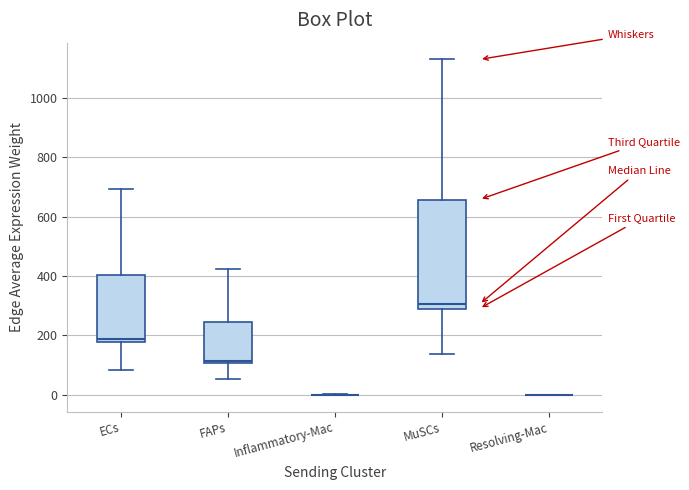

Comparing the boxes themselves (not the whiskers), which one is the tallest?

MuSCs